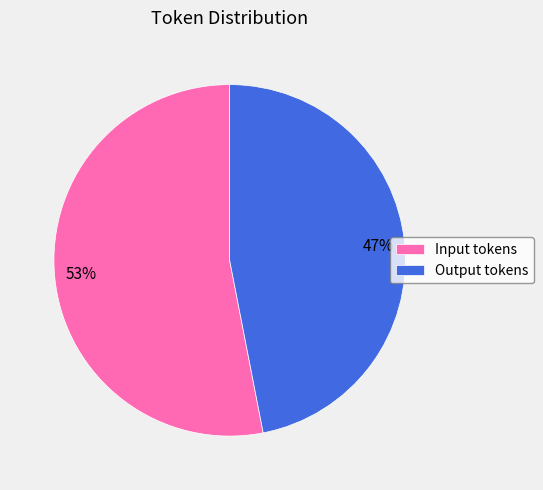

Which has a higher value, Input tokens or Output tokens?

Input tokens